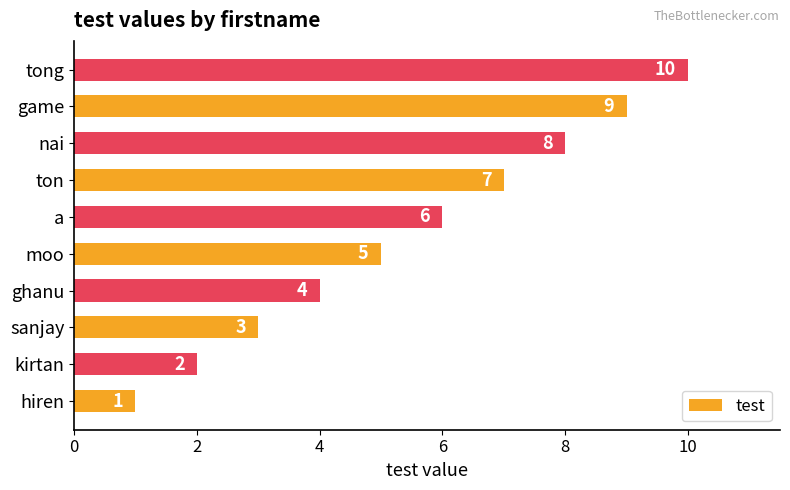

What is the sum of all values?

55